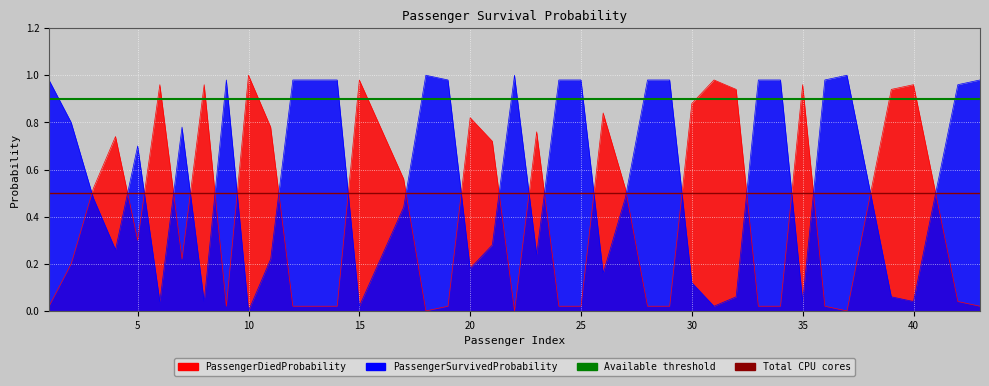

How many lines are shown in the chart?

2